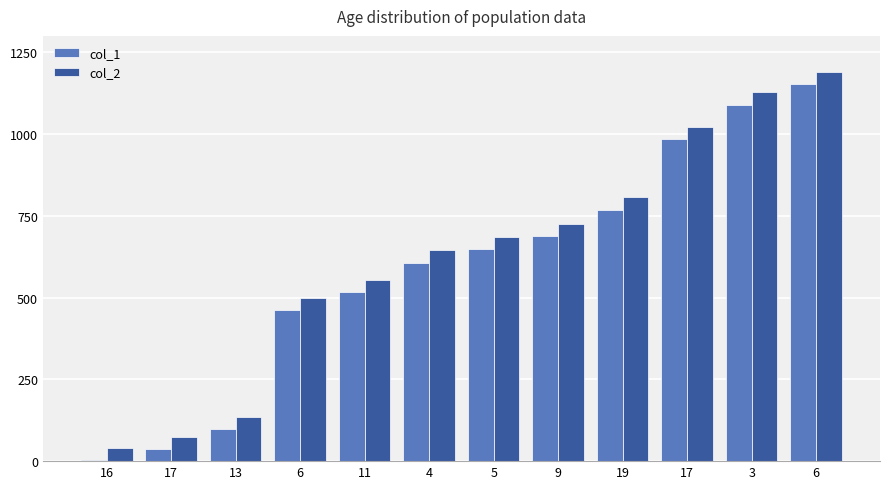

Does the chart contain stacked bars?

No